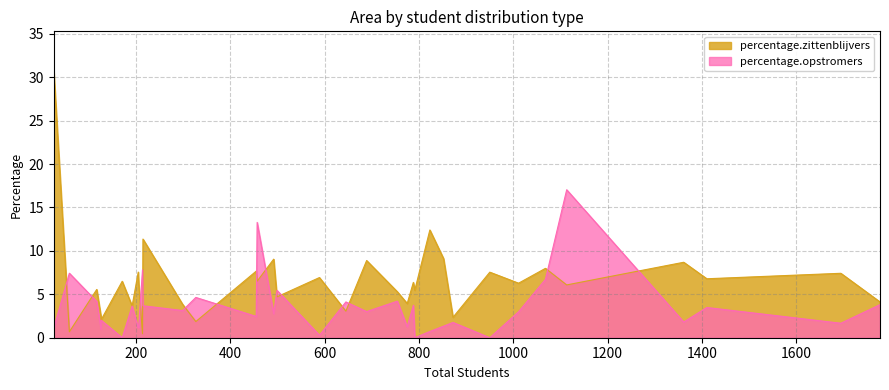

What is the difference between the maximum and minimum values in the percentage.zittenblijvers series?

30.2